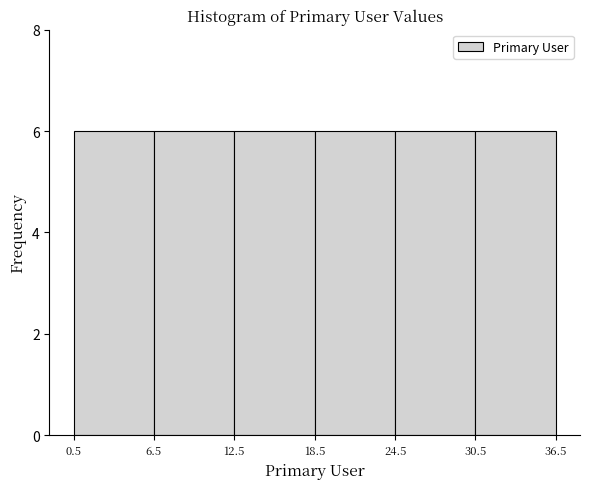

How tall is the bar that spans 24.5 to 30.5 on the x-axis? The values are not printed on the chart, so give them approximately, as read against the axis.

6